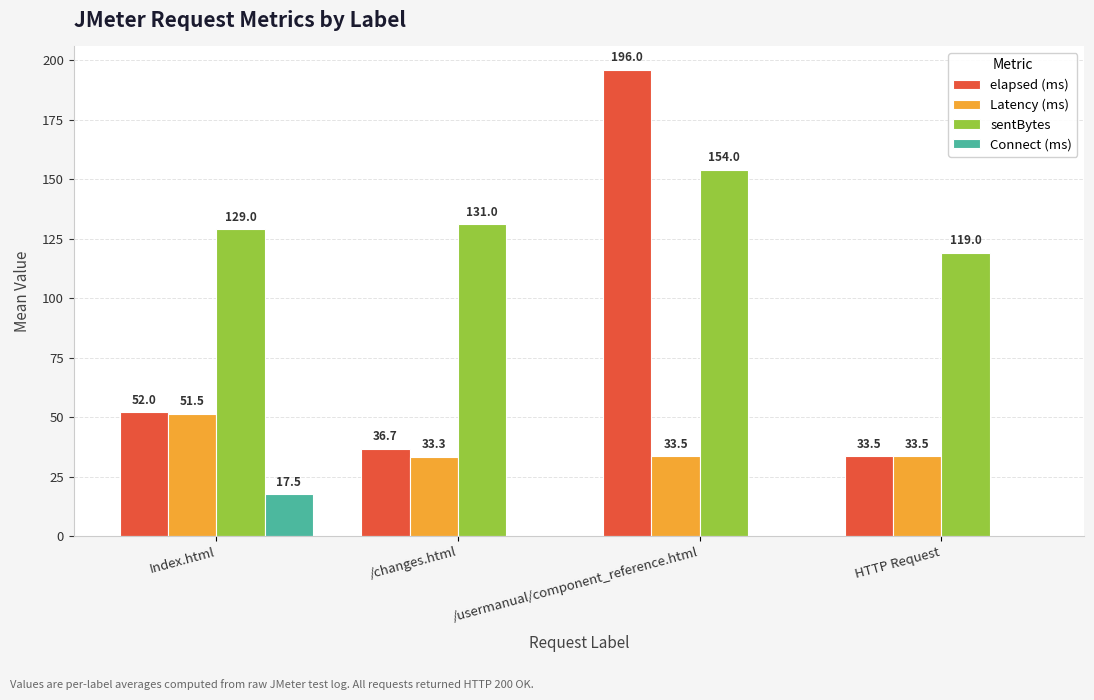

Which series has the widest spread of values?

elapsed (ms)